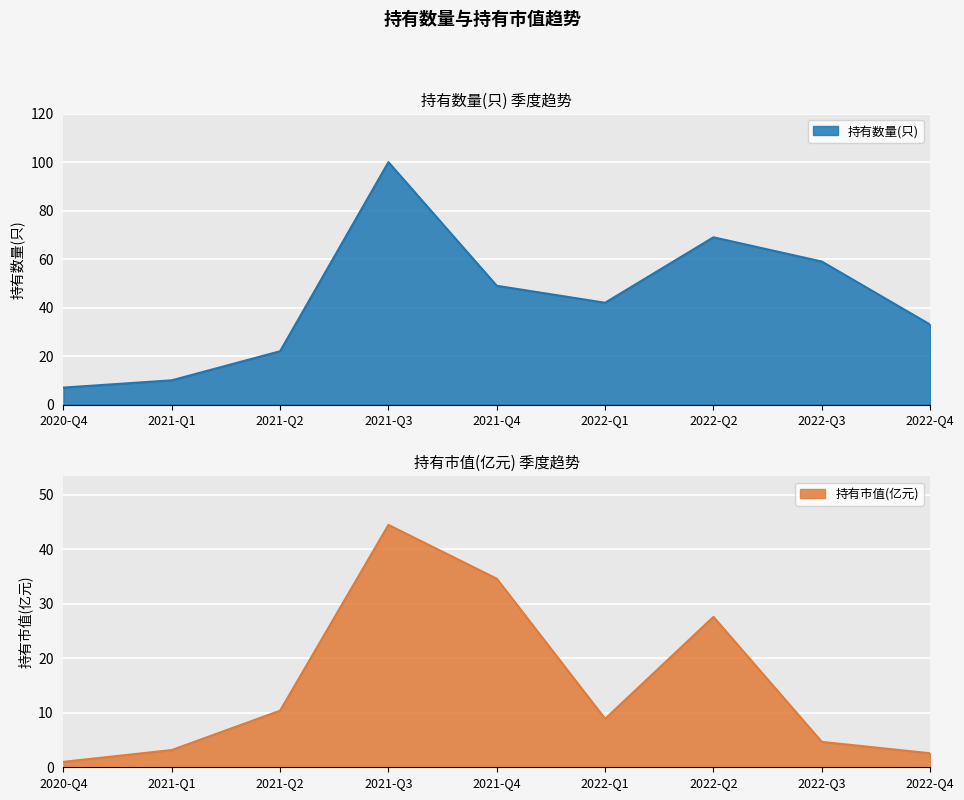

In 持有市值(亿元), how many points are lower than both neighbors (excluding endpoints)?

1